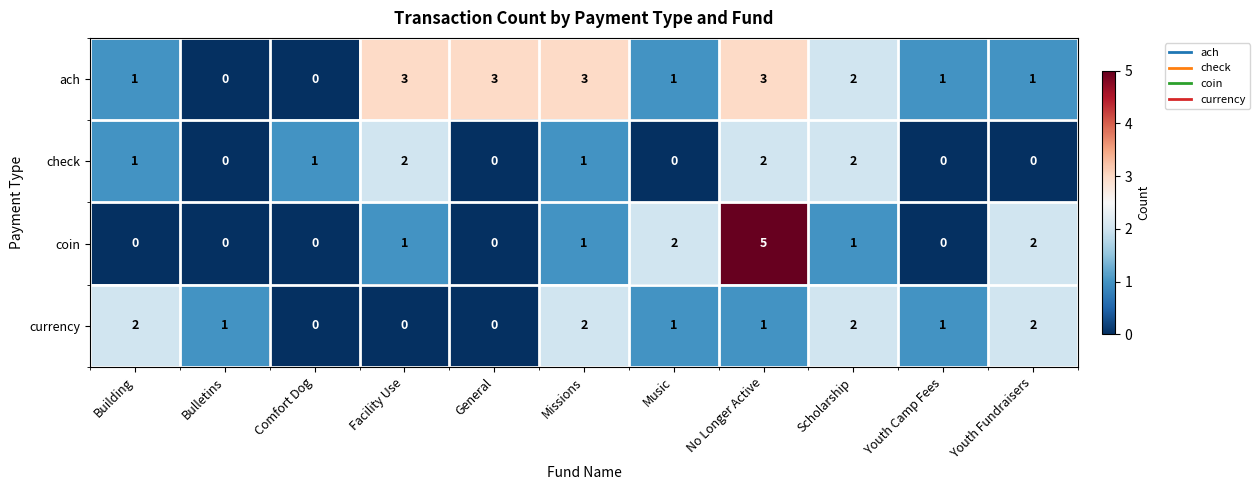

What is the sum of all check values?

9